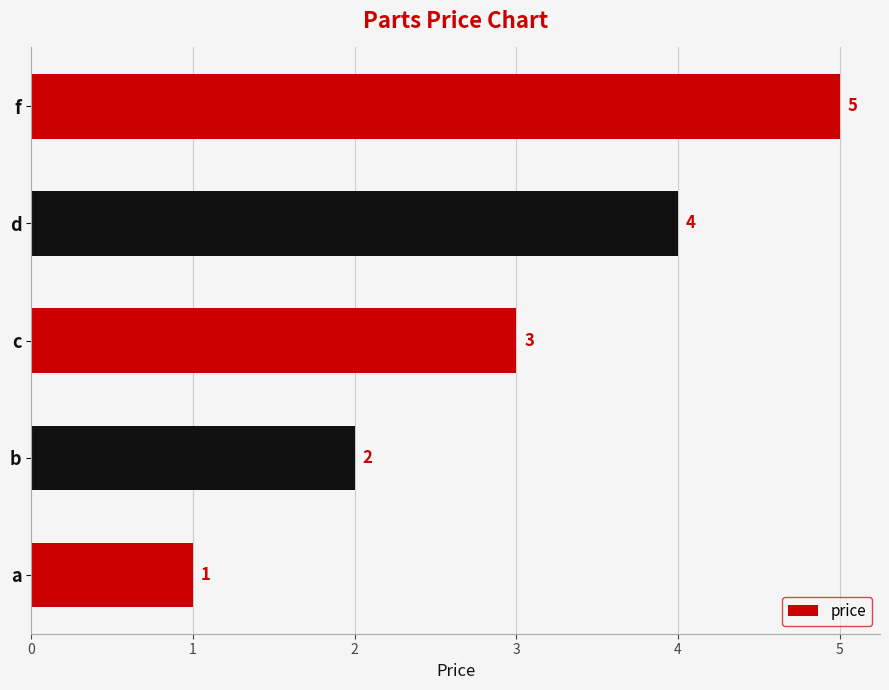

True or false: the data shows 4 at c.

False